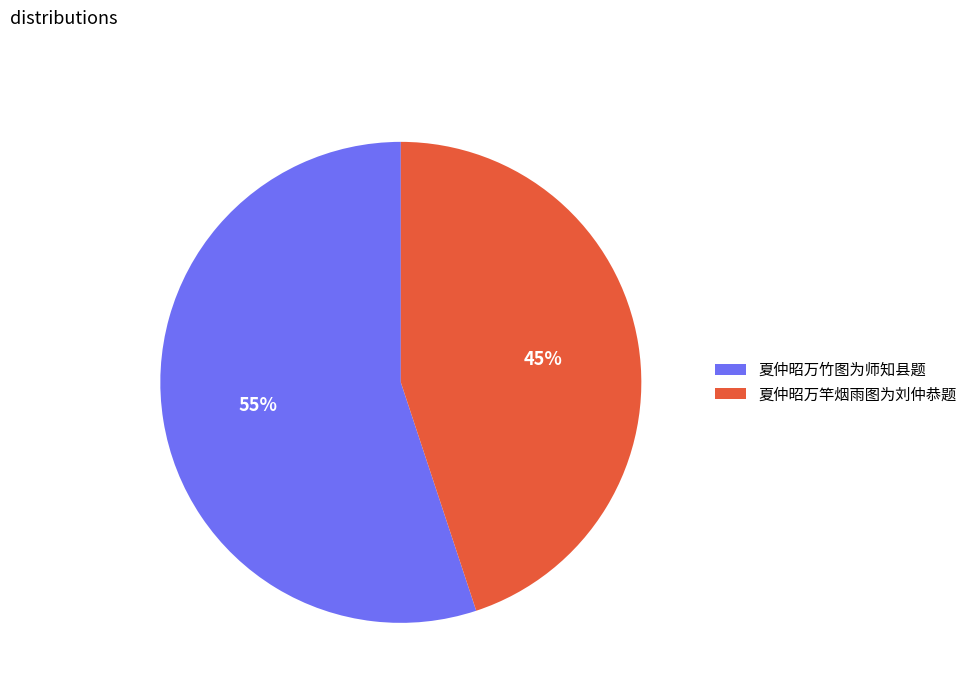

Count the number of slices in the pie.

2